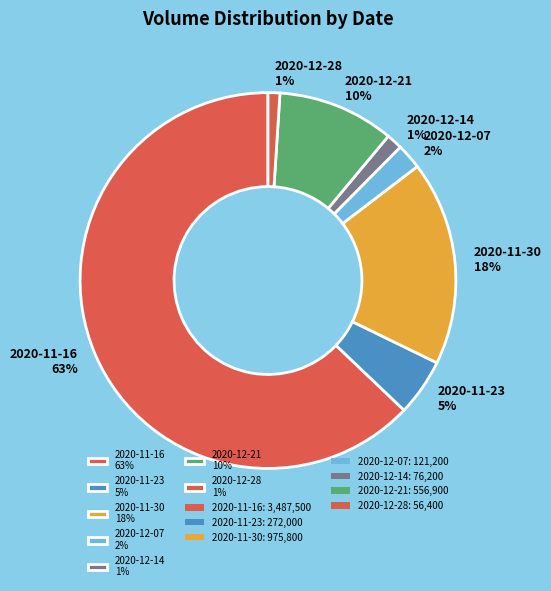

Which slice is the largest?

2020-11-16